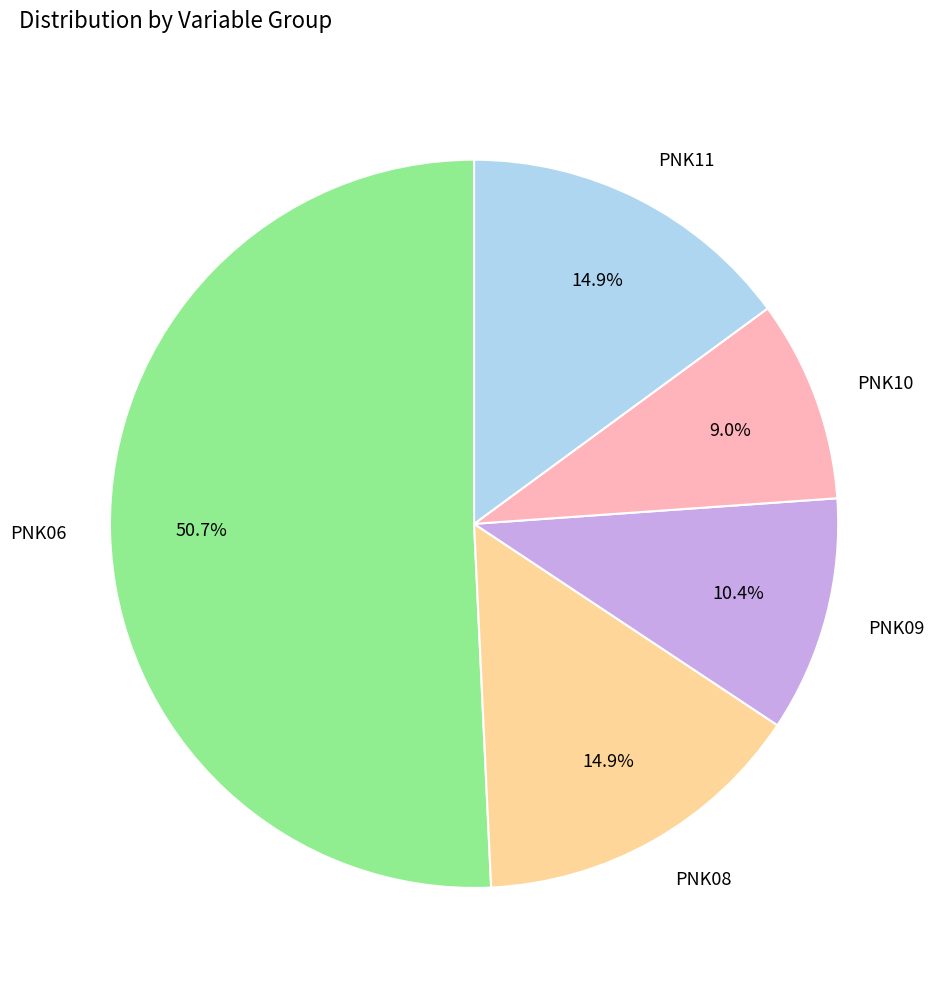

Does PNK09 represent more than half of the total?

No